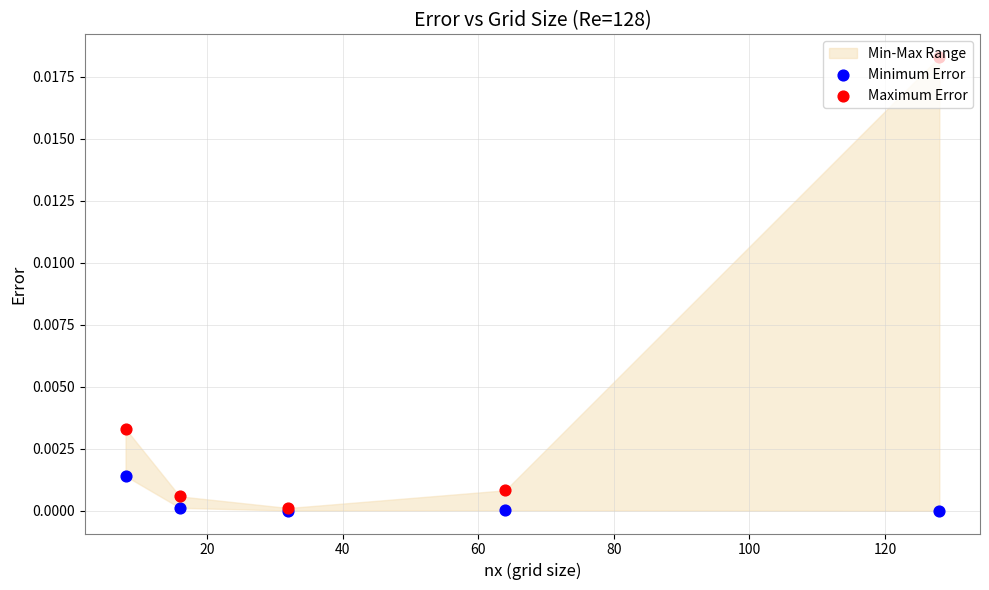

Which series has the largest total across all categories?

Maximum Error